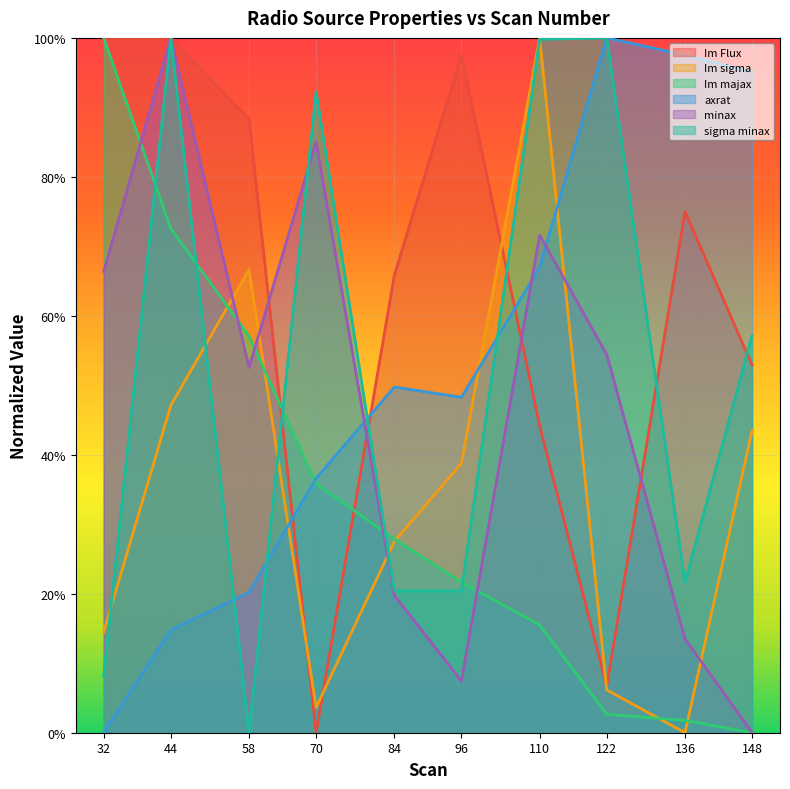

How many times do Im Flux and Im sigma cross each other?

4